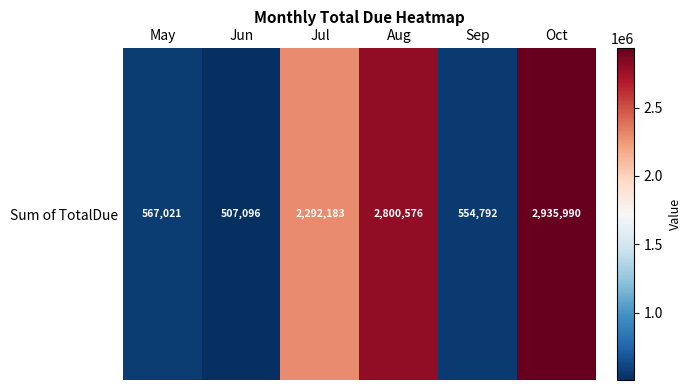

List the labels in order of value, smallest first.

Jun, Sep, May, Jul, Aug, Oct